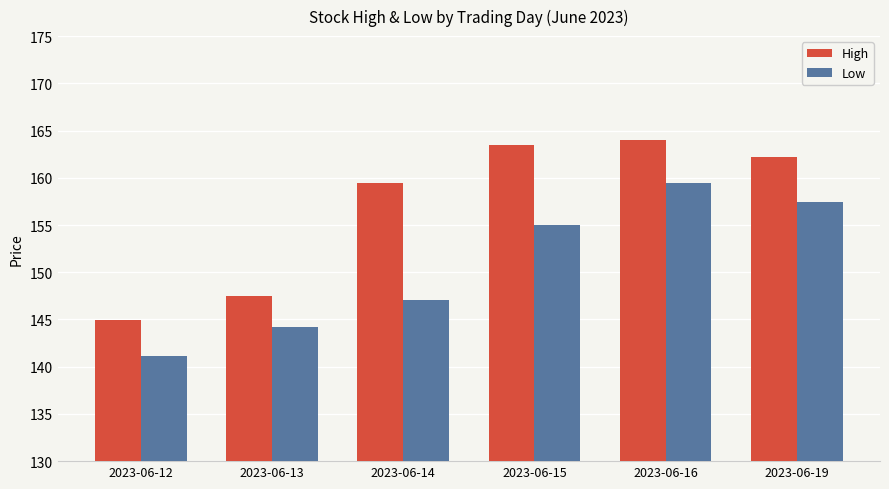

At which label is High closest to 154?

2023-06-14